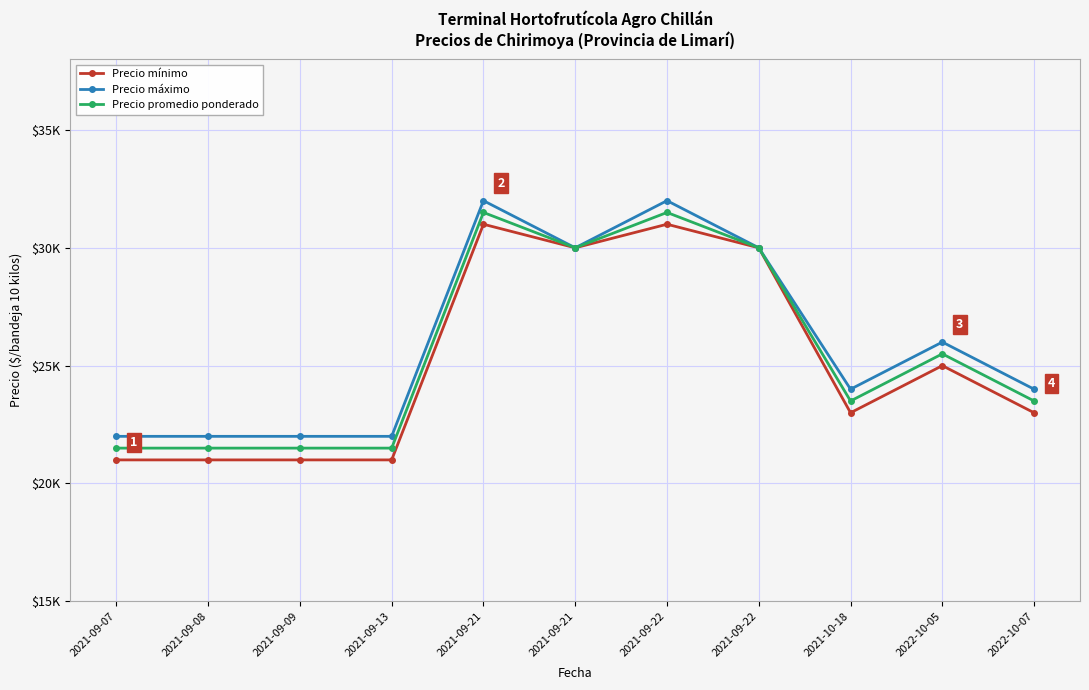

List the series in order of their overall mean, highest first.

Precio máximo, Precio promedio ponderado, Precio mínimo